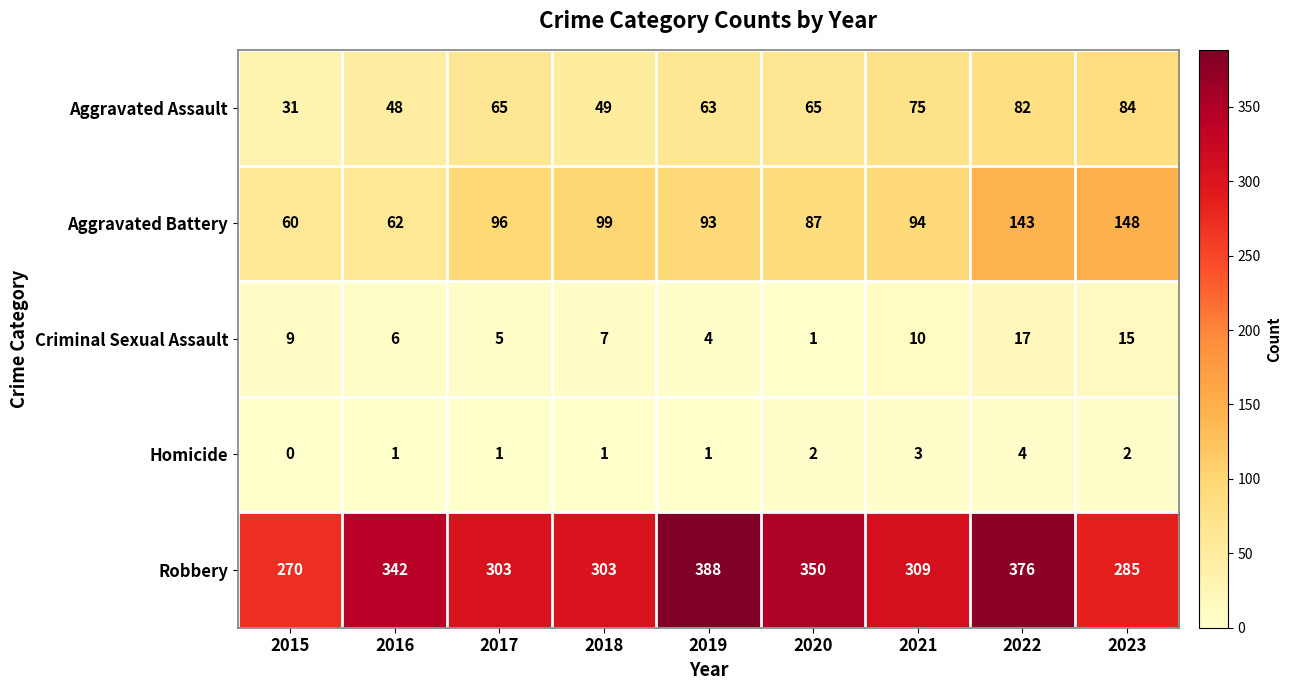

Is it true that Aggravated Assault equals 106 at 2021?

False